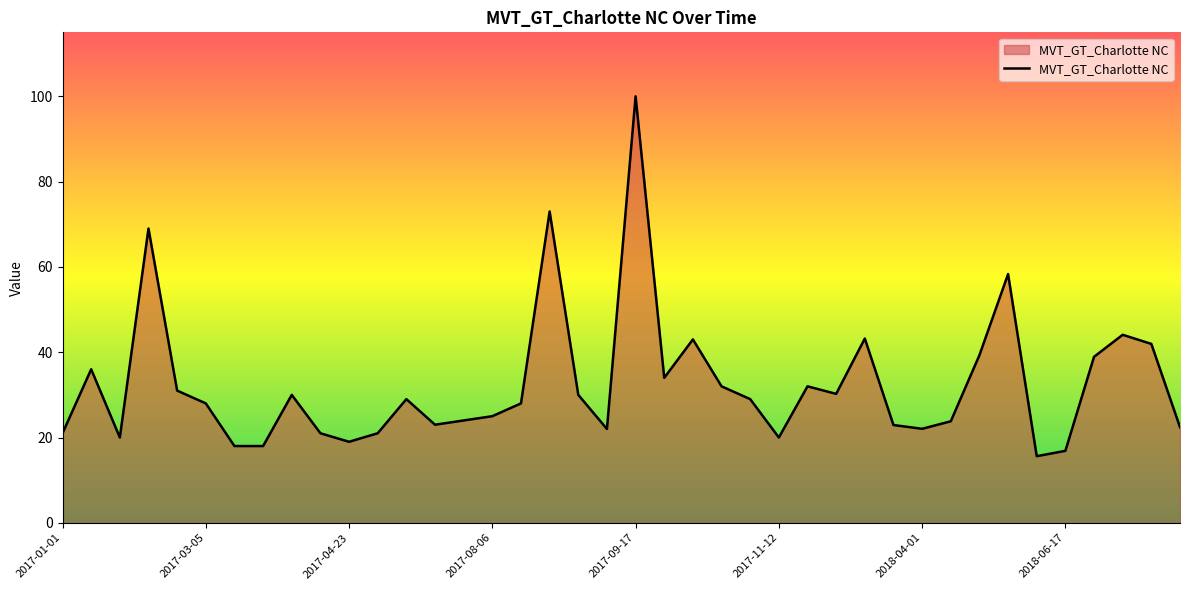

True or false: there are more than 1 points higher than both neighbors.

True